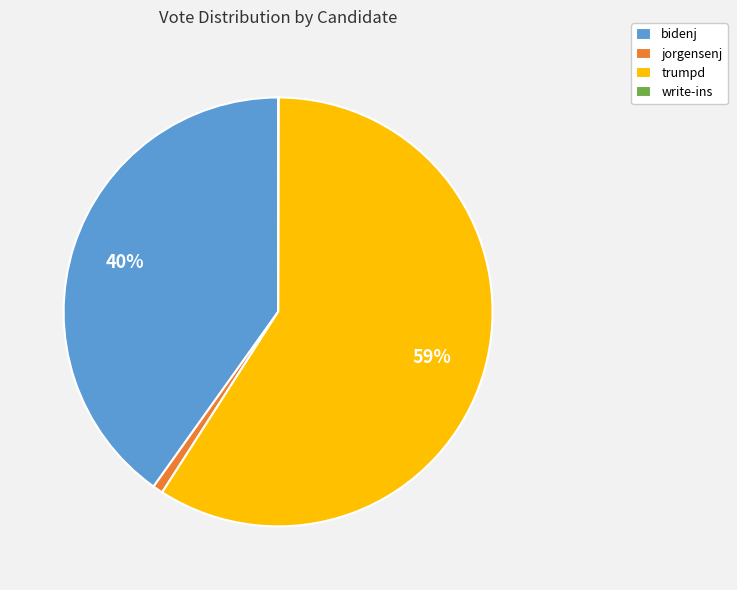

Which category has the biggest portion of the pie?

trumpd